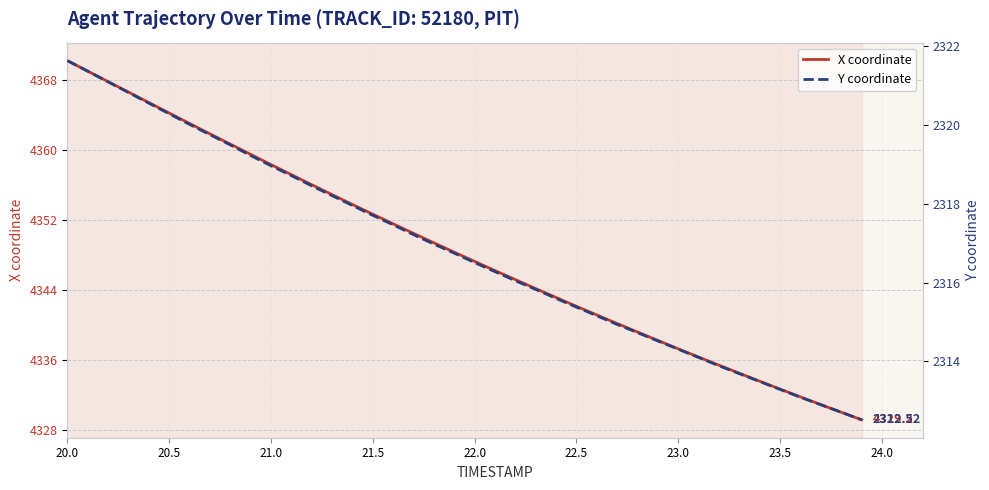

What are all the series names shown in the legend?

X coordinate, Y coordinate